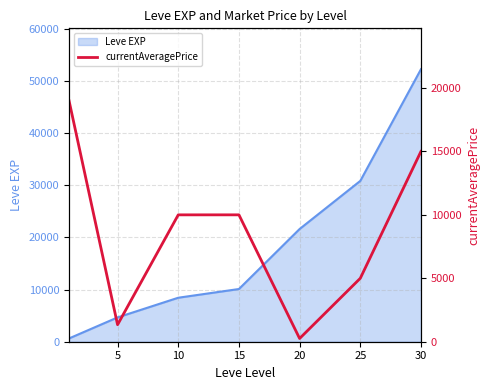

What is the smallest value displayed?

255.6